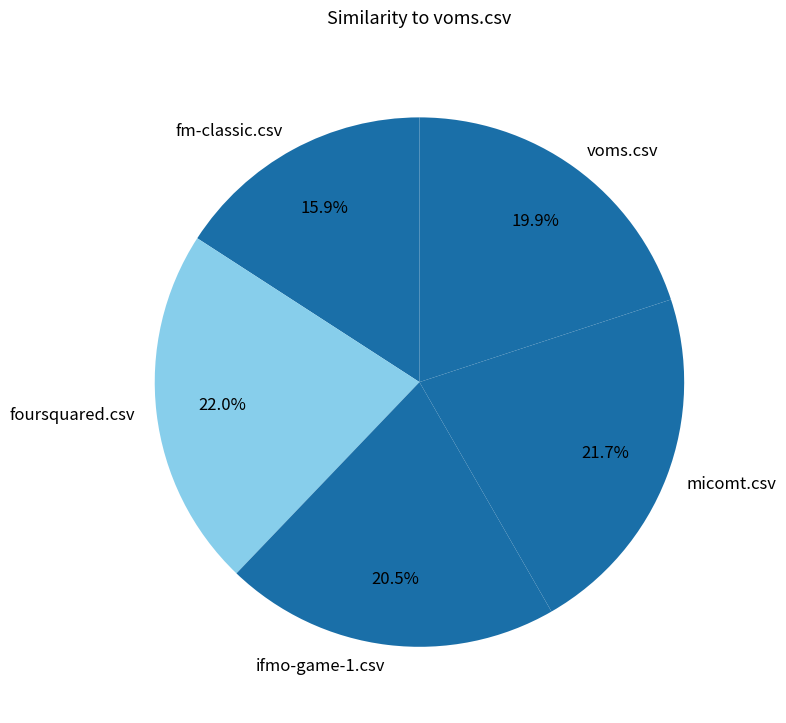

The foursquared.csv slice represents 22% of the pie. True or false?

True